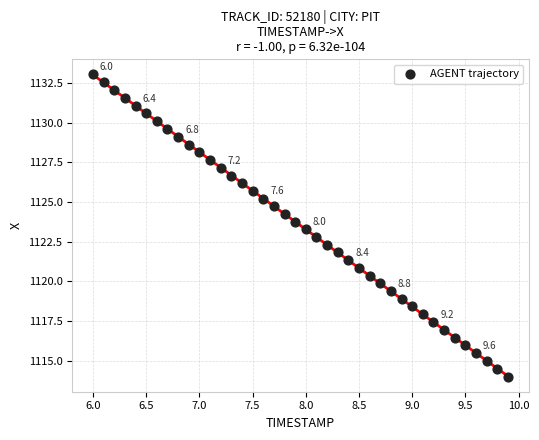

What is the range of Y values (max minus min)?

19.0